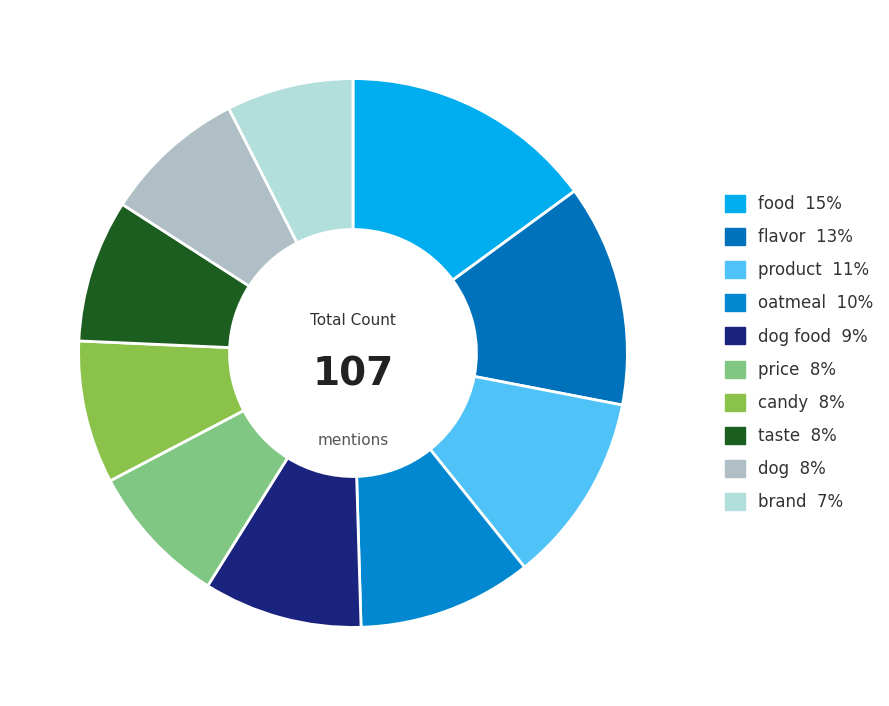

Count the number of slices in the pie.

10